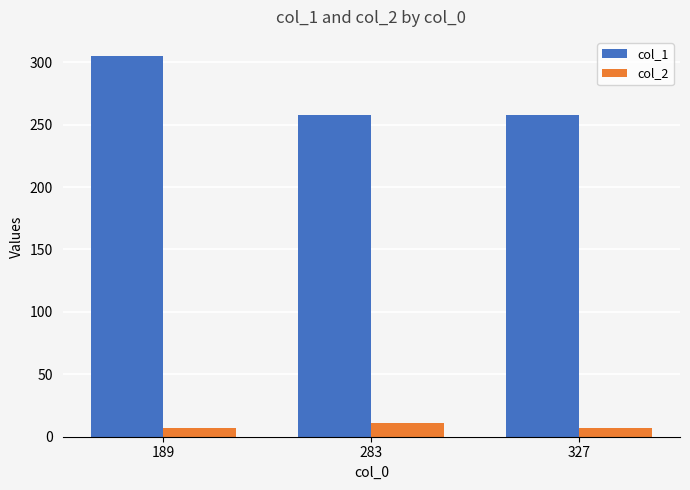

What is the sum of all col_1 values?

821.0